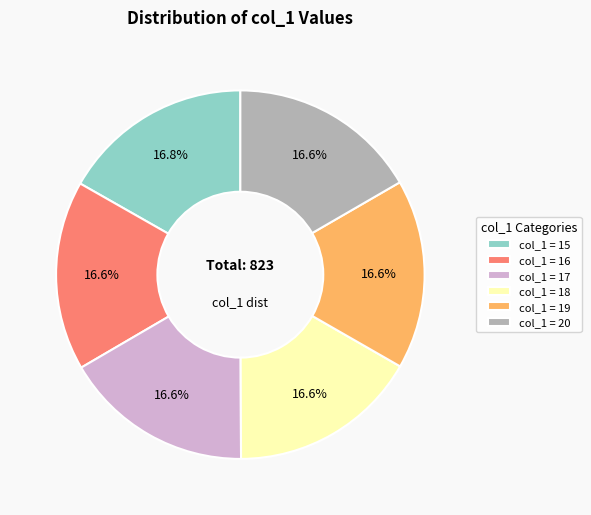

What percentage is NOT represented by col_1 = 15?

83.2%